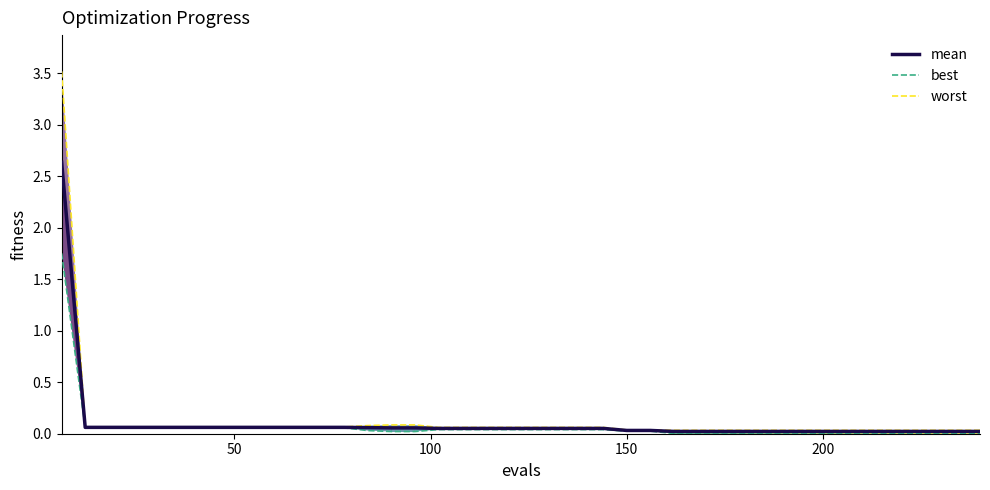

What are all the series names shown in the legend?

mean, best, worst